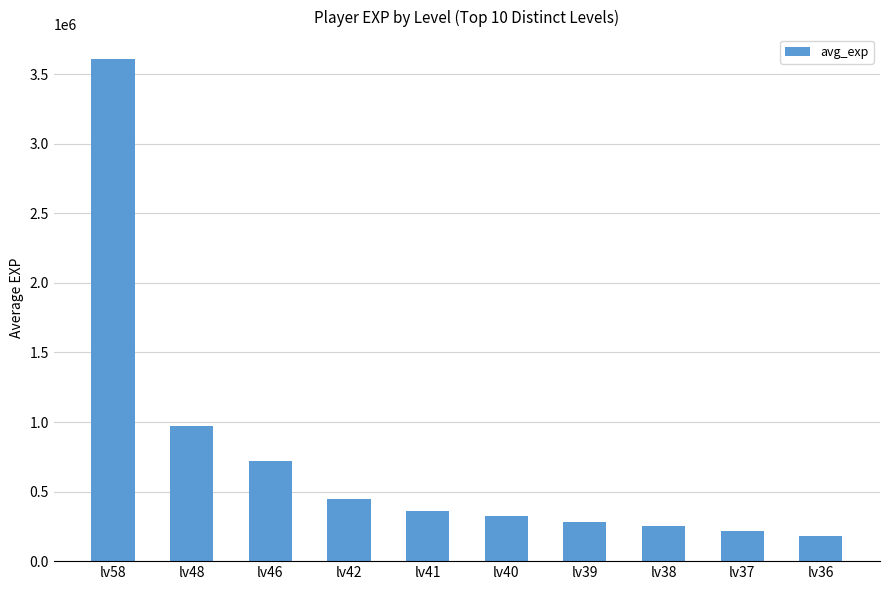

List the labels in order of value, smallest first.

lv36, lv37, lv38, lv39, lv40, lv41, lv42, lv46, lv48, lv58